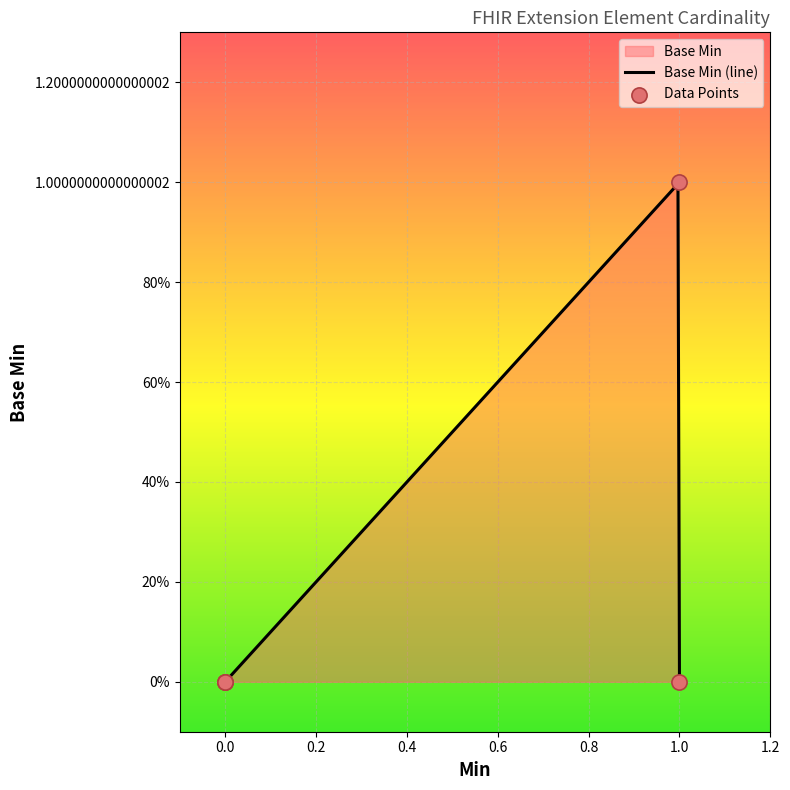

What is the change in value from 0.0 to 1.0?

+1